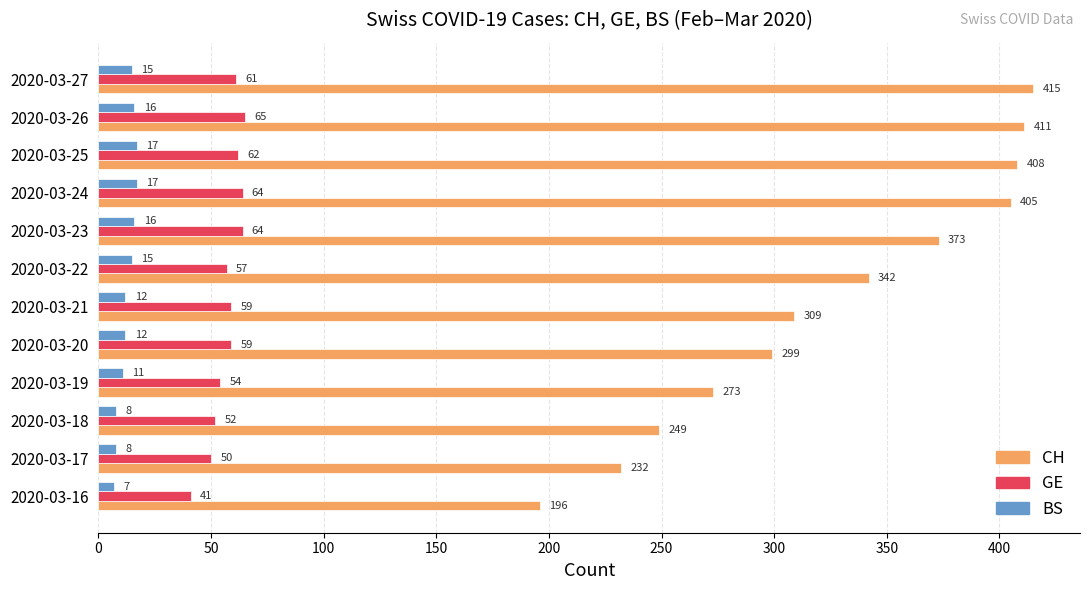

What is the difference between the maximum and minimum values in the CH series?

219